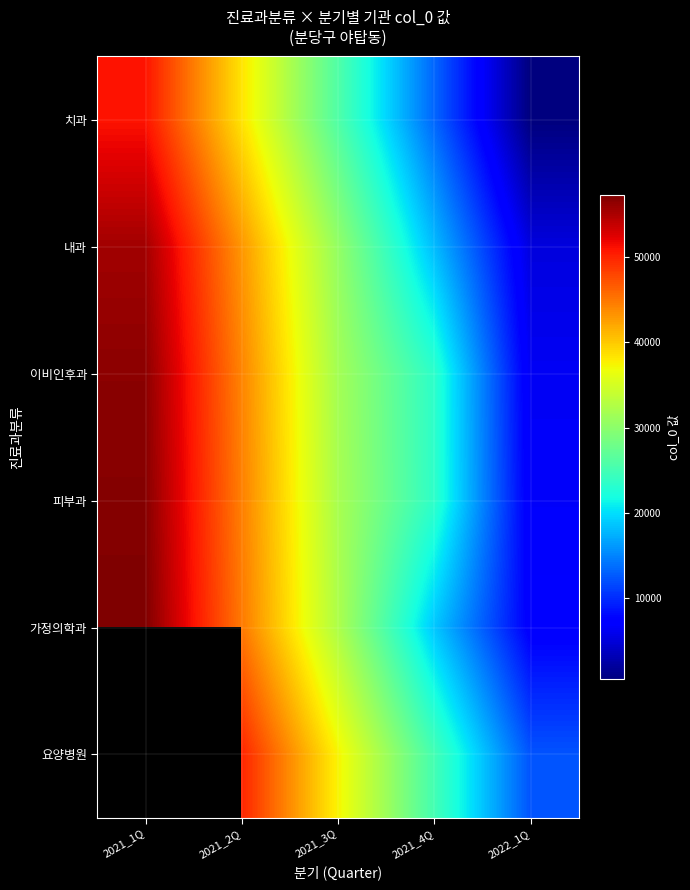

What is the maximum value shown in the chart?

57283.0